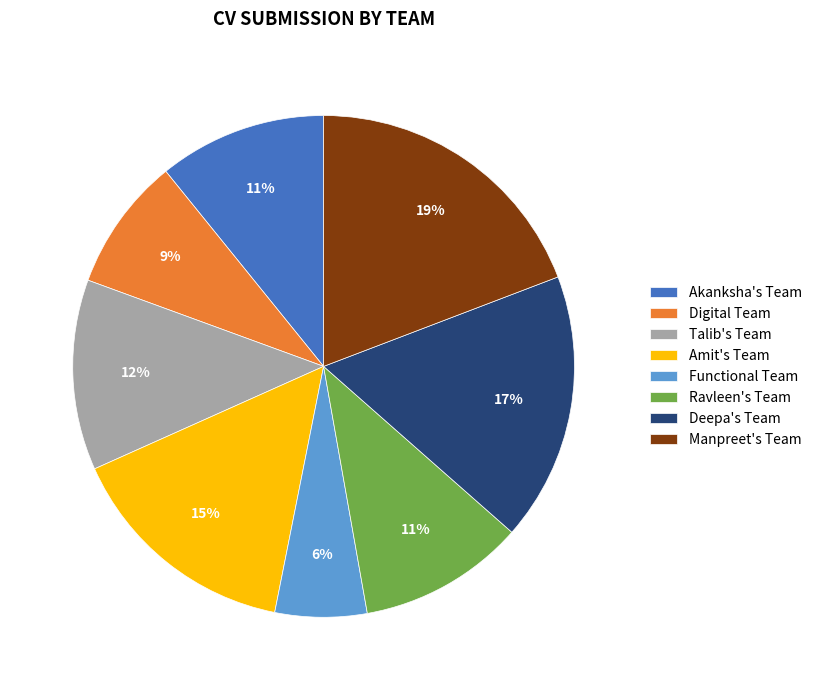

To the nearest percent, what is the difference between the largest and smallest slice percentages?

13%